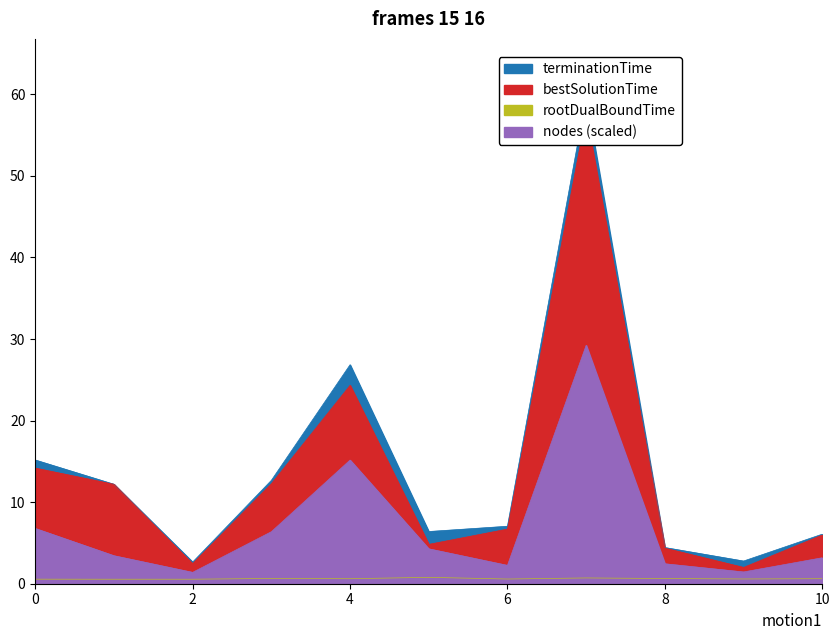

True or false: rootDualBoundTime and terminationTime cross at least once.

False